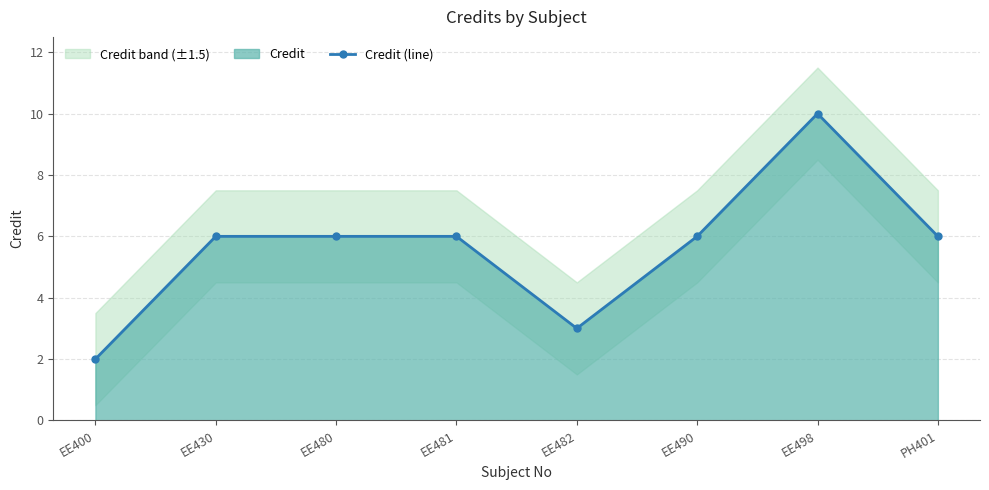

Between EE400 and EE480, which is larger?

EE480